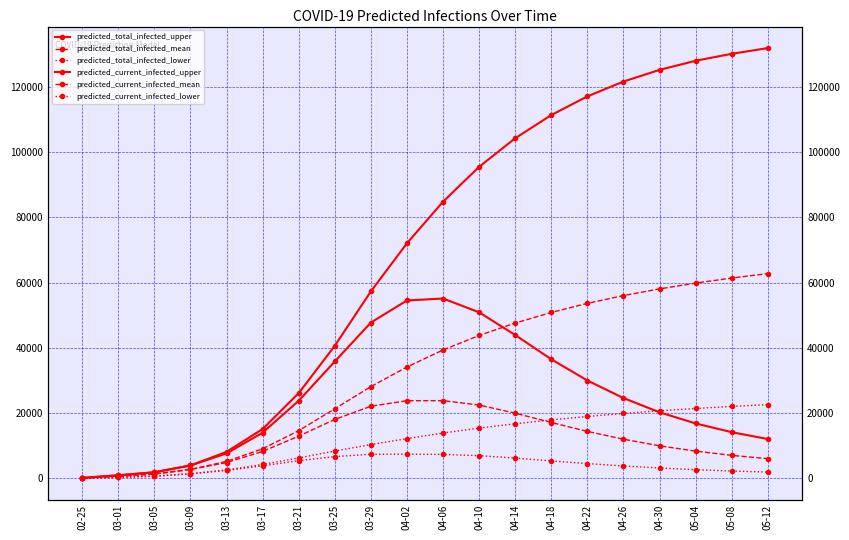

Between 03-05 and 04-30, which series saw the biggest shift?

predicted_total_infected_upper